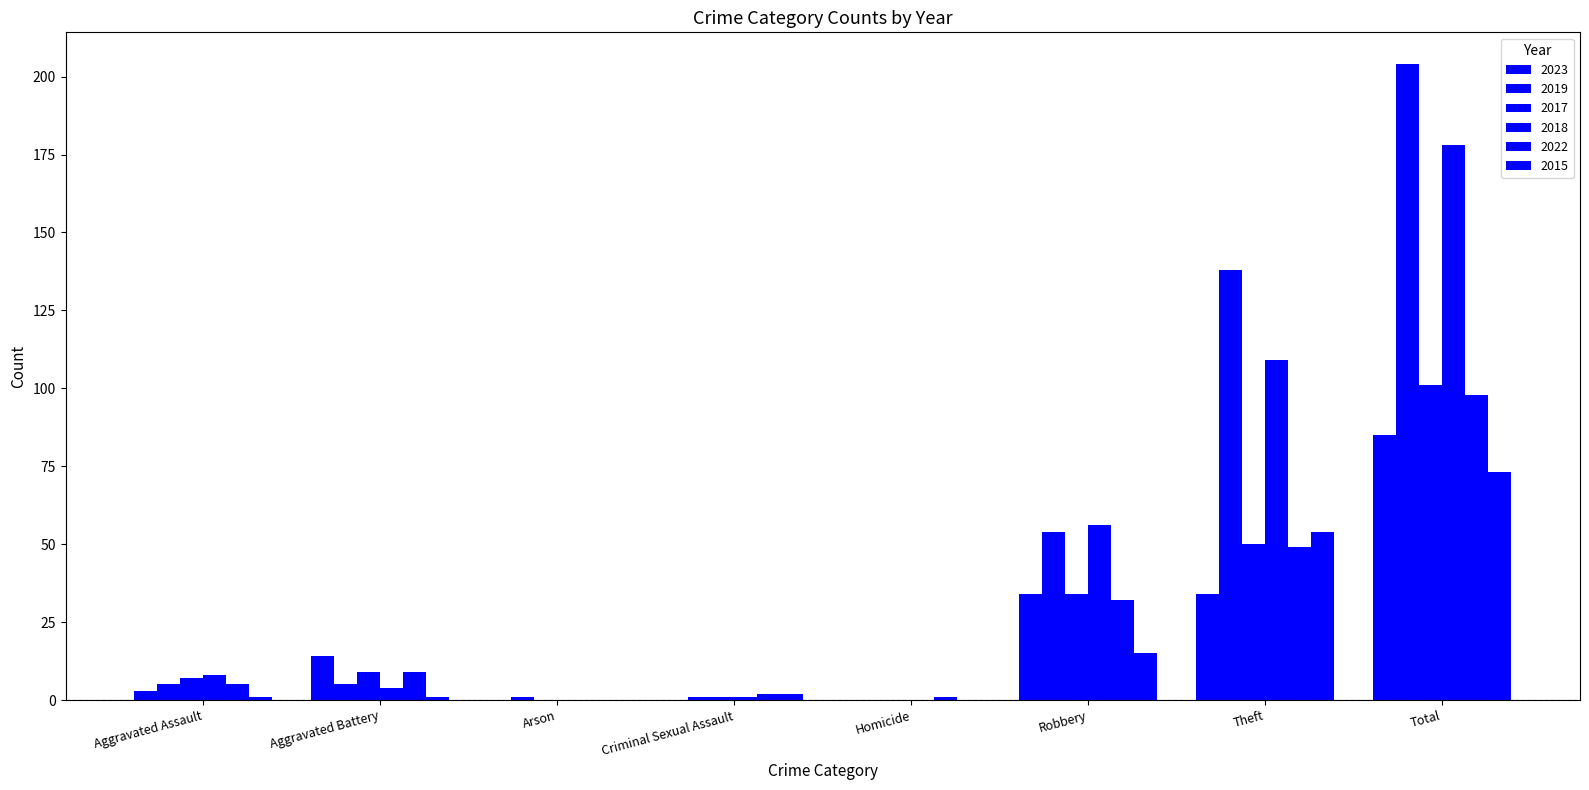

Are the bars grouped side by side (vs. stacked)?

Yes